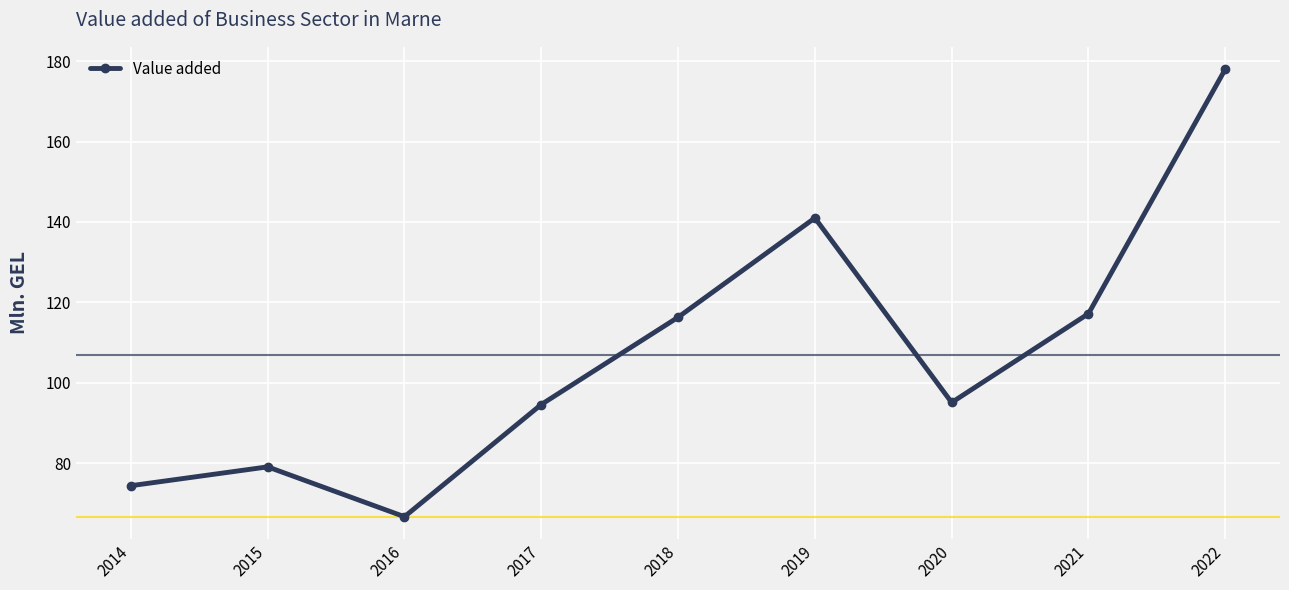

How many interior local peaks (higher than both neighbors) does the data have?

2